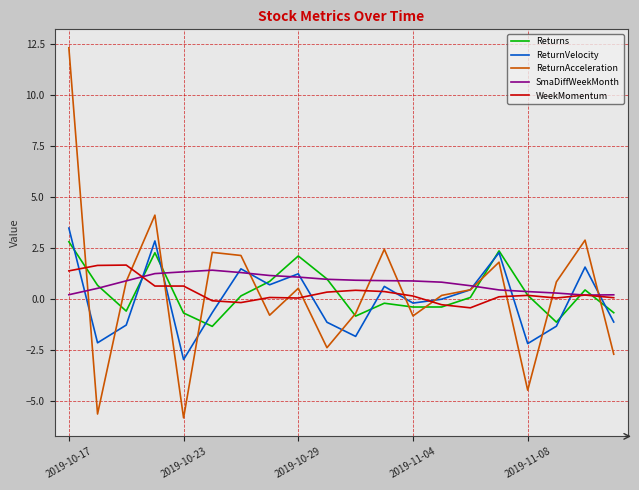

Does the chart have visible grid lines?

Yes